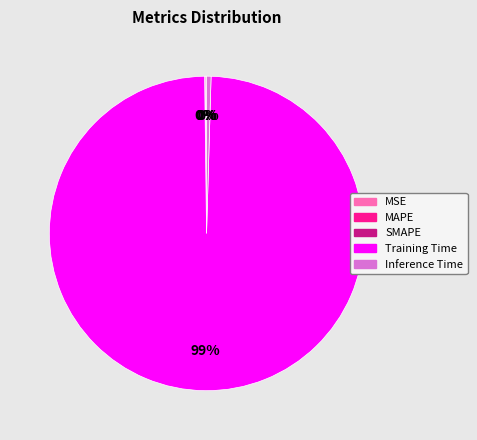

Which slice is the largest?

Training Time